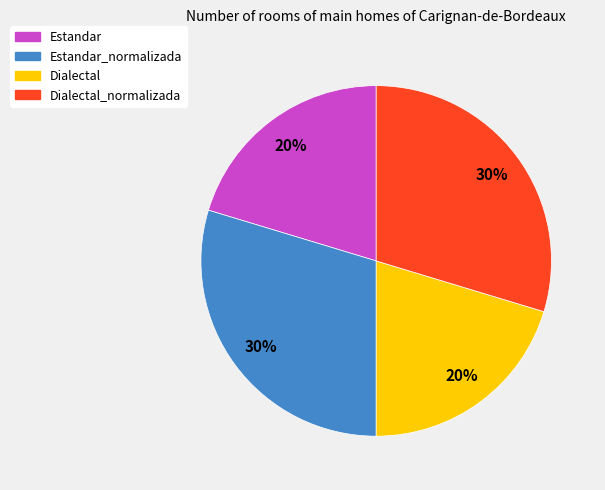

To the nearest percent, what is the average slice percentage?

25%